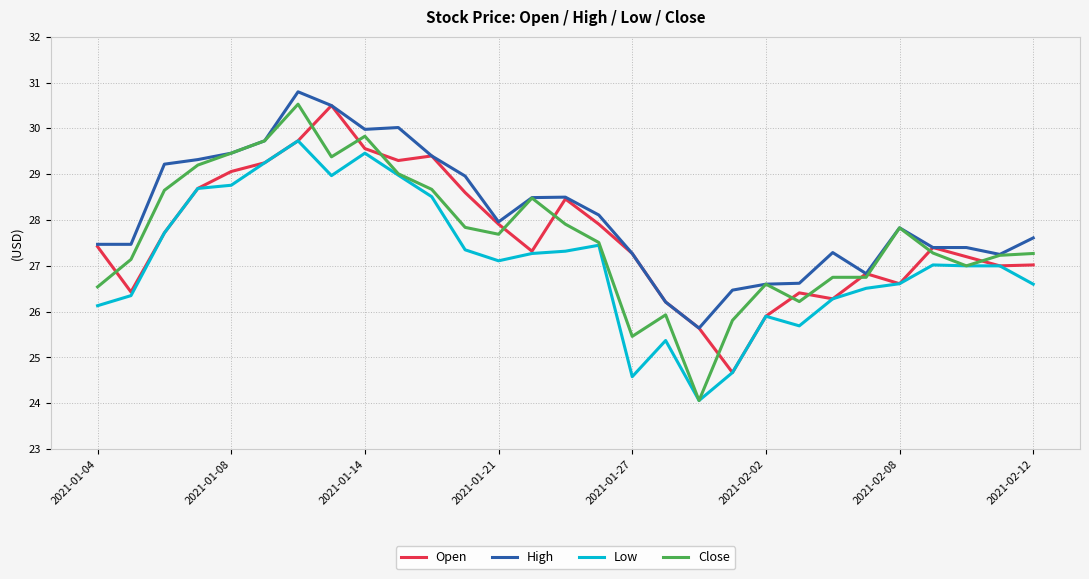

Which series has the largest total across all categories?

High